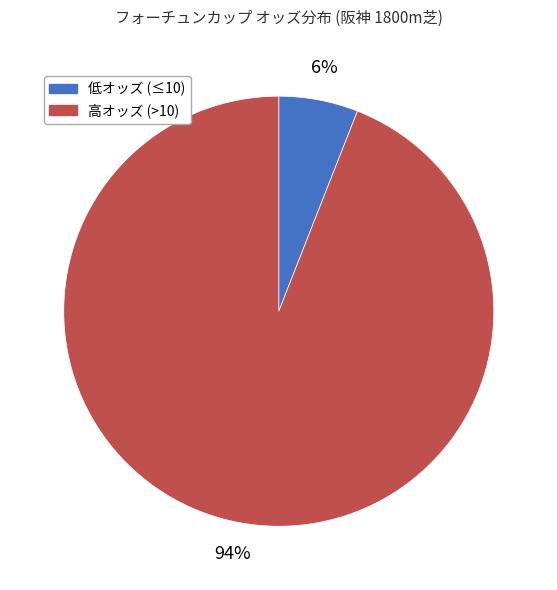

True or false: 低オッズ (≤10) accounts for 1% of the total.

False